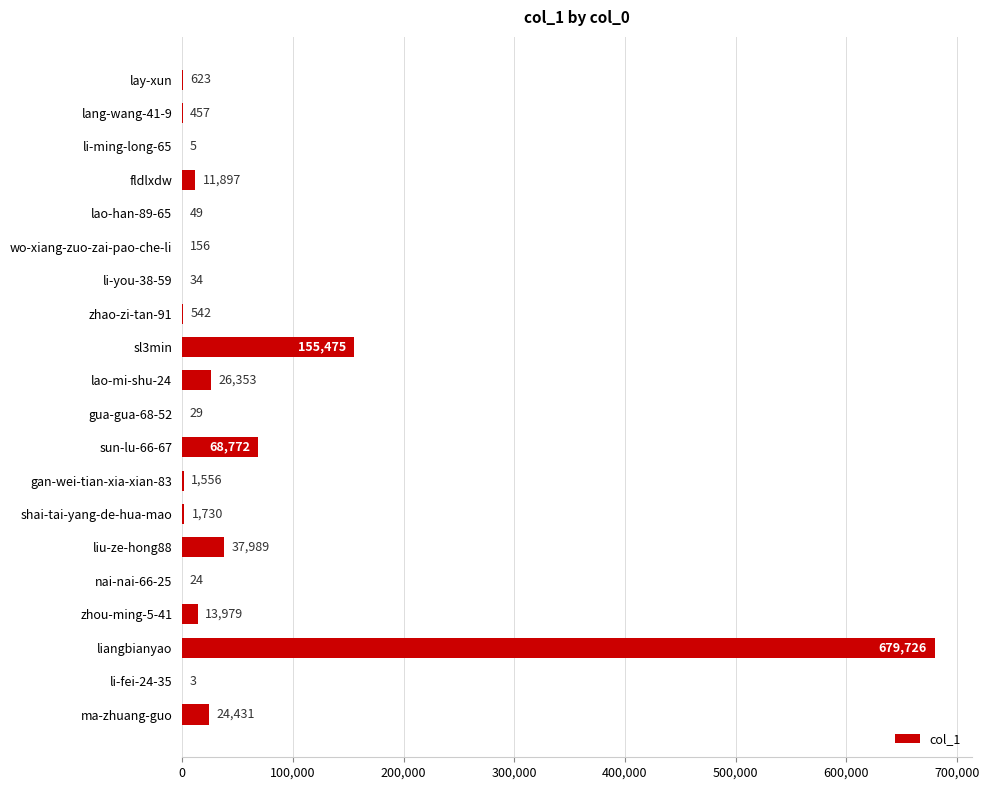

What is the maximum value shown in the chart?

679726